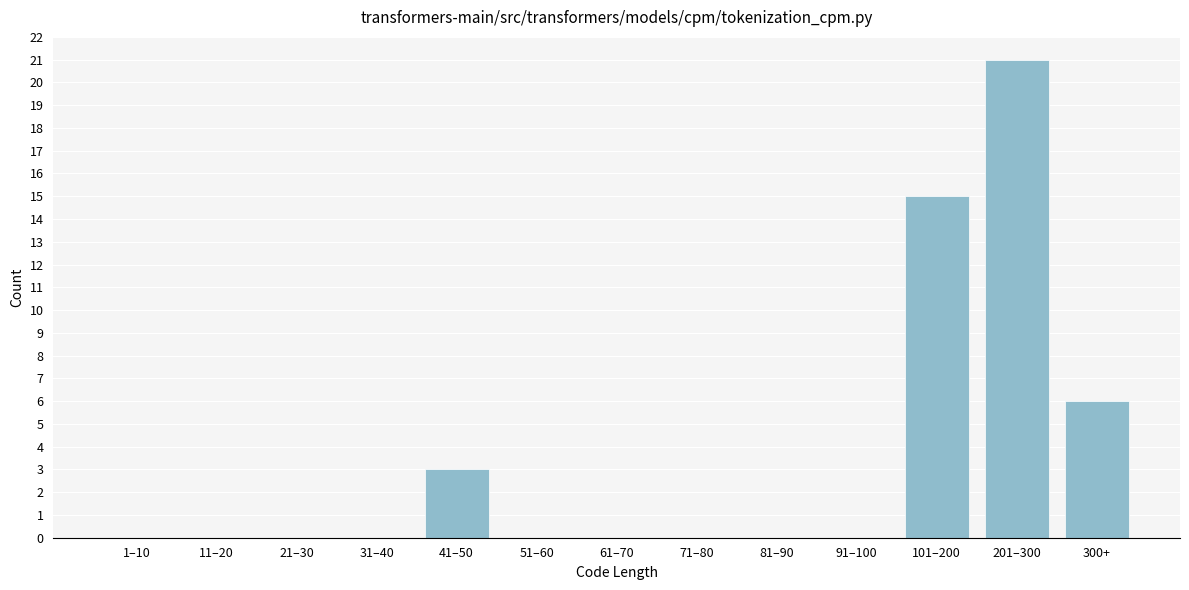

Reading left to right, what are all the values shown in this chart?

1–10=0	11–20=0	21–30=0	31–40=0	41–50=3	51–60=0	61–70=0	71–80=0	81–90=0	91–100=0	101–200=15	201–300=21	300+=6